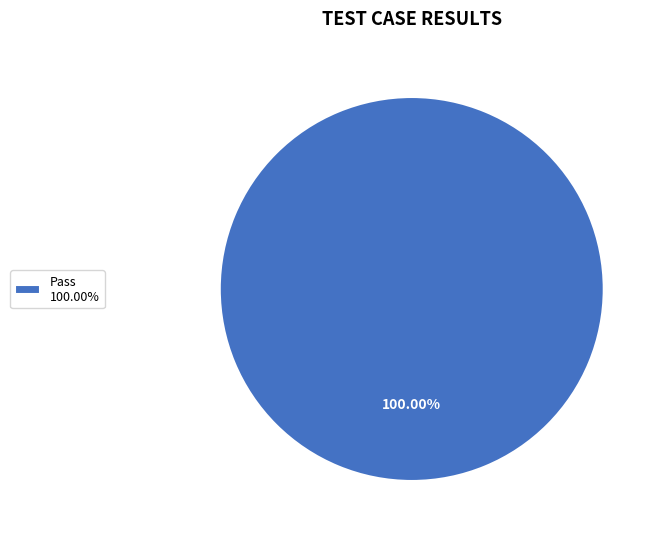

Rank the categories by value from lowest to highest.

Pass 100.00%